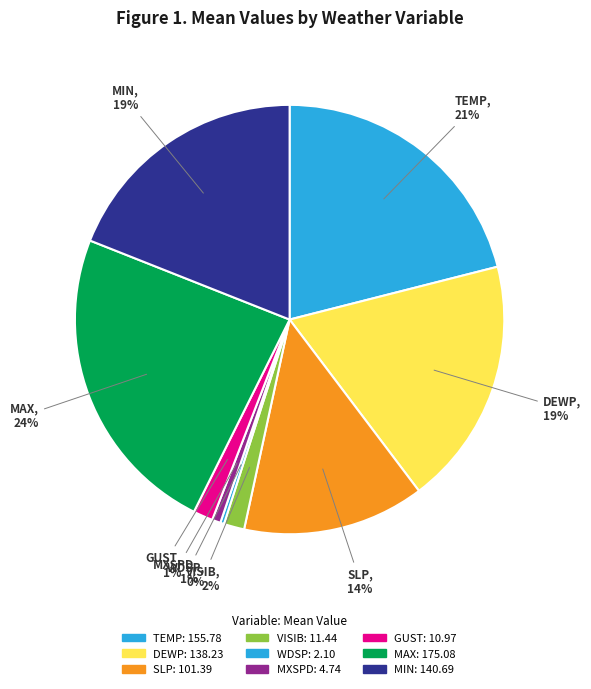

Is MXSPD the majority of the pie?

No